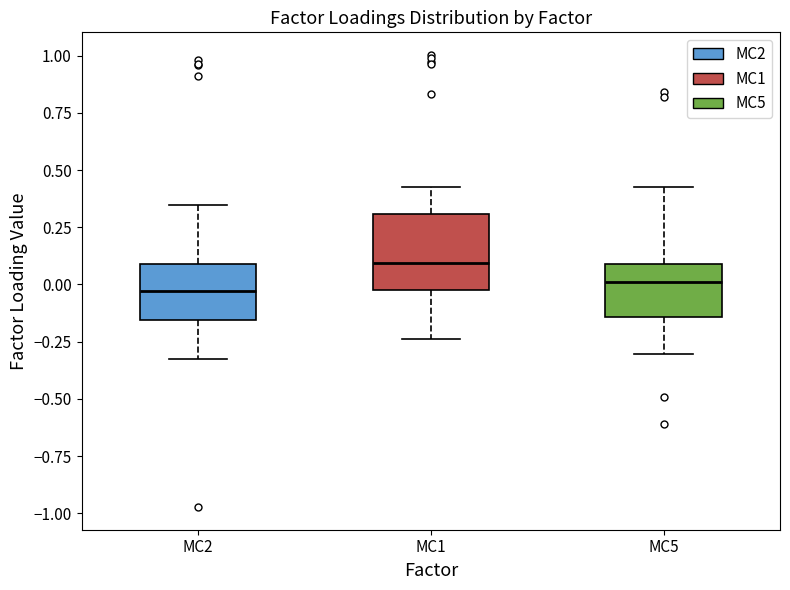

Reading left to right, transcribe this box plot: for each box, give where its median line is, the range the box spans, and where its two whiskers end, as read against the y-axis. The values are not printed on the chart, so give them approximately, as read against the axis.

MC2: median -0.05, box -0.15 to 0.10, whiskers -0.35 to 0.35
MC1: median 0.10, box 0.00 to 0.30, whiskers -0.25 to 0.40
MC5: median 0.00, box -0.15 to 0.10, whiskers -0.30 to 0.45